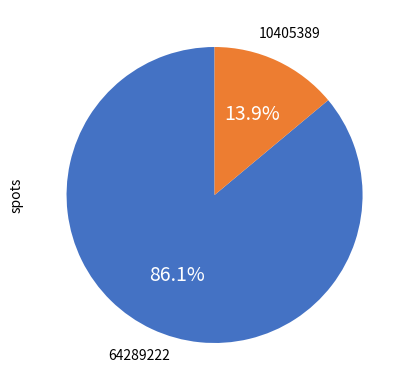

Does any single category account for the majority?

Yes